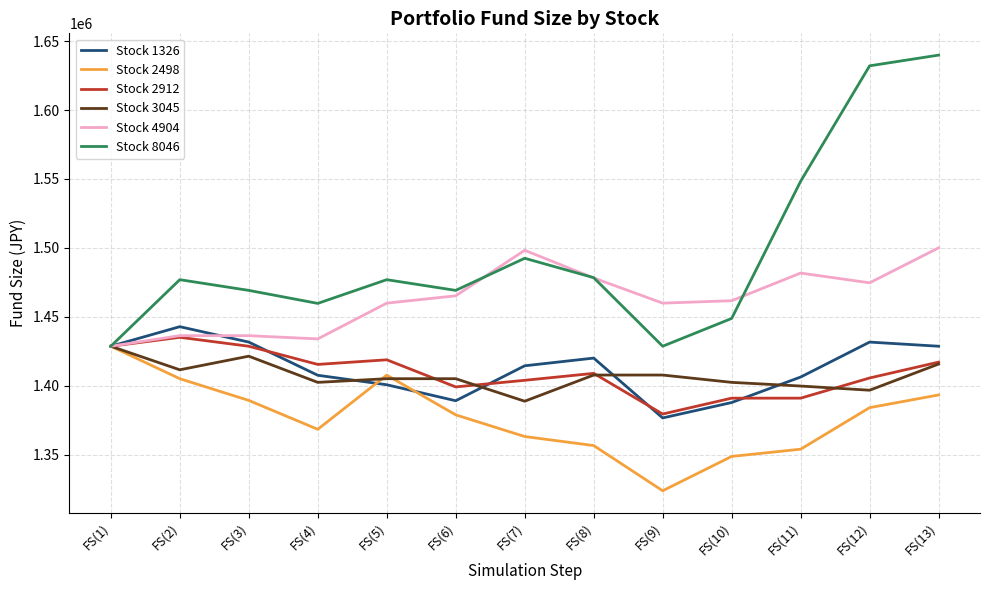

What is the lowest value of the Stock 1326 series?

1376541